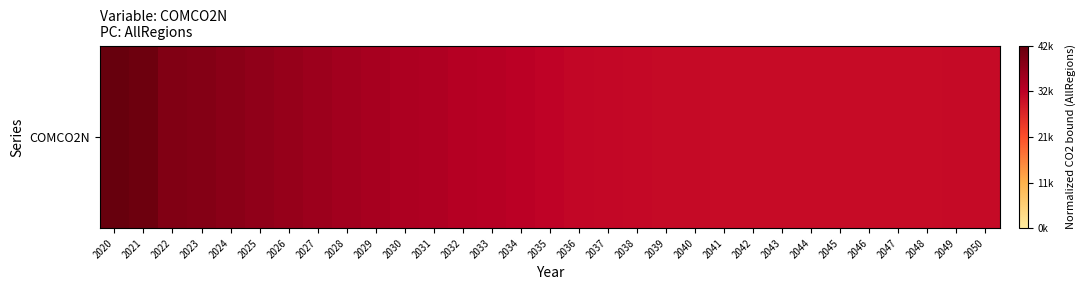

Rank the categories by value from lowest to highest.

2047, 2044, 2043, 2045, 2042, 2048, 2046, 2041, 2049, 2040, 2050, 2039, 2038, 2037, 2036, 2035, 2034, 2033, 2032, 2031, 2030, 2029, 2028, 2027, 2026, 2025, 2024, 2023, 2022, 2021, 2020